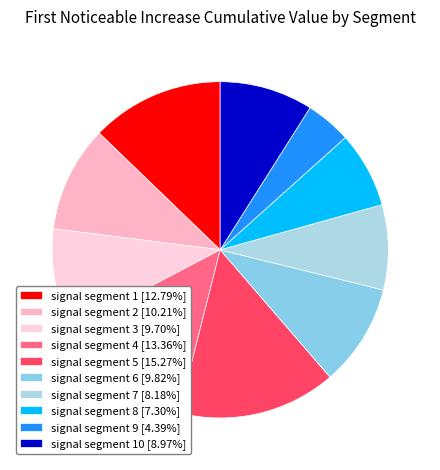

To the nearest percent, what is the difference between the largest and smallest slice percentages?

11%